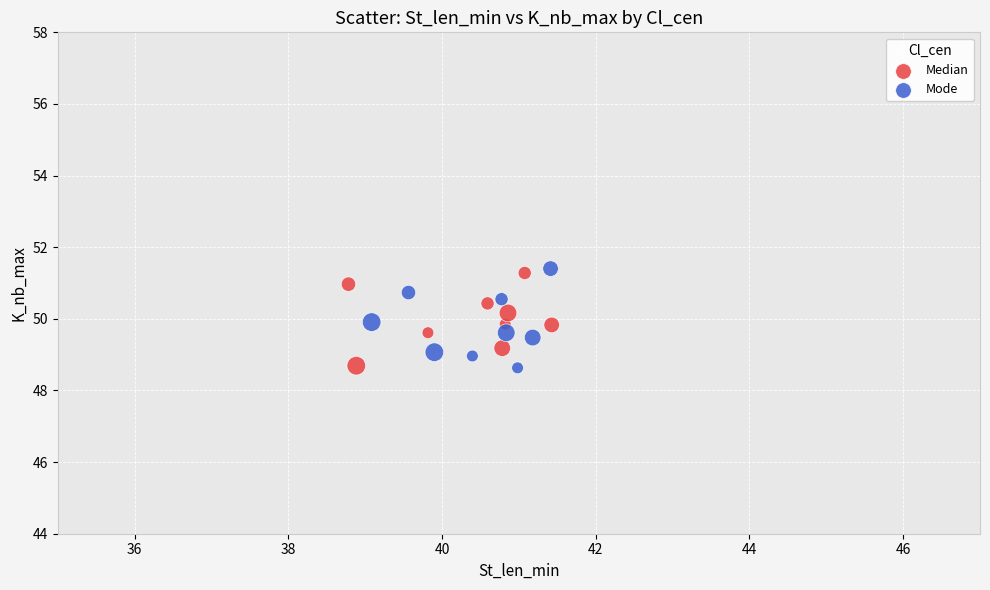

Which series reaches the maximum Y coordinate?

Mode